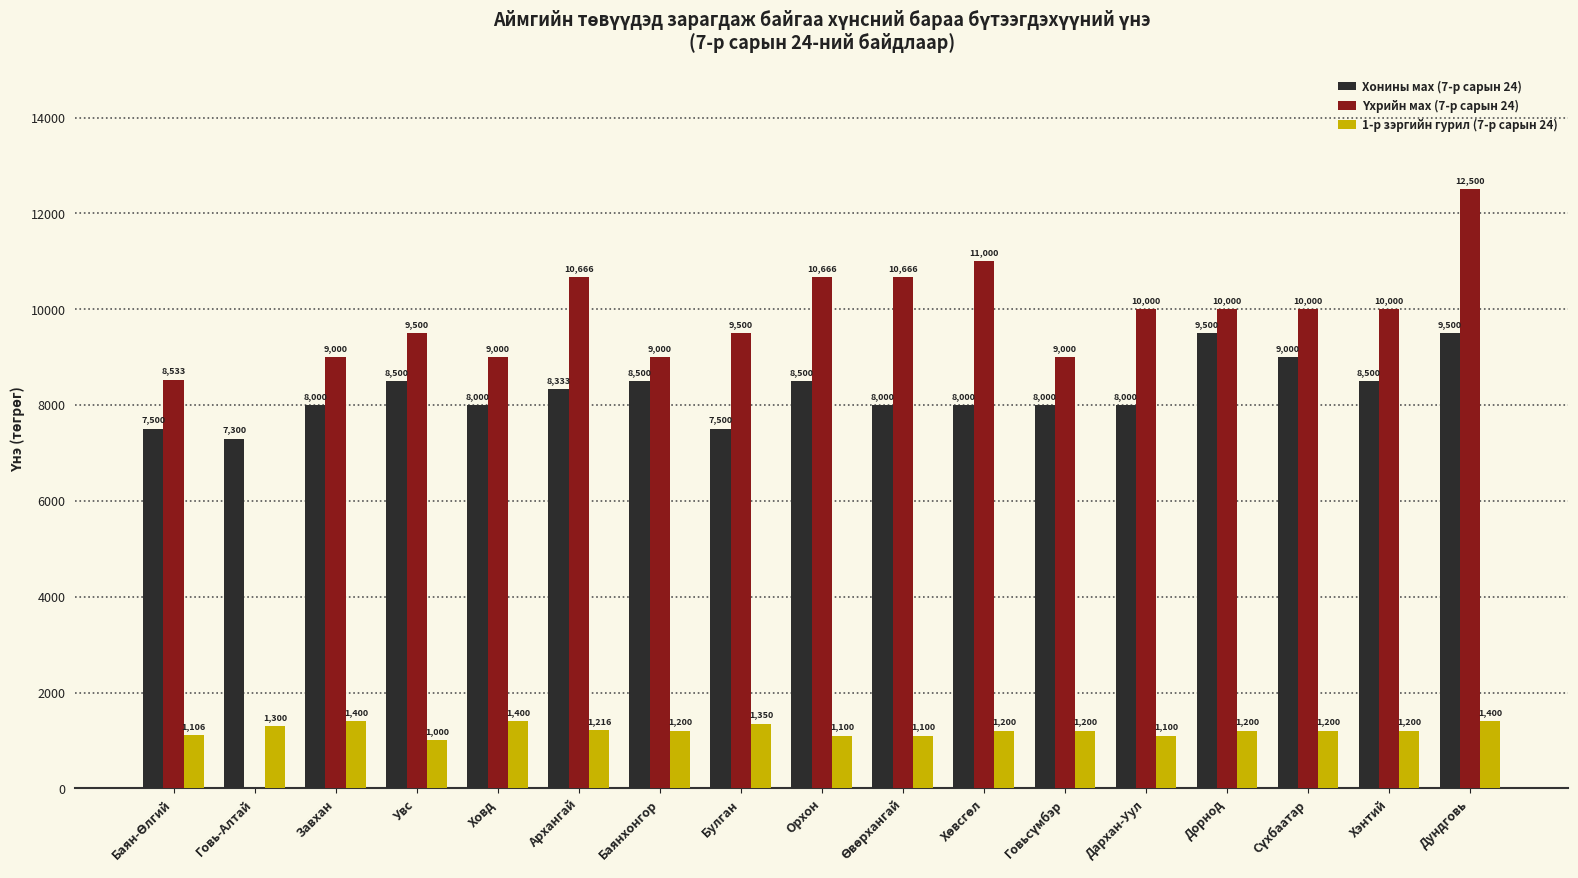

How many series are shown in this chart?

3